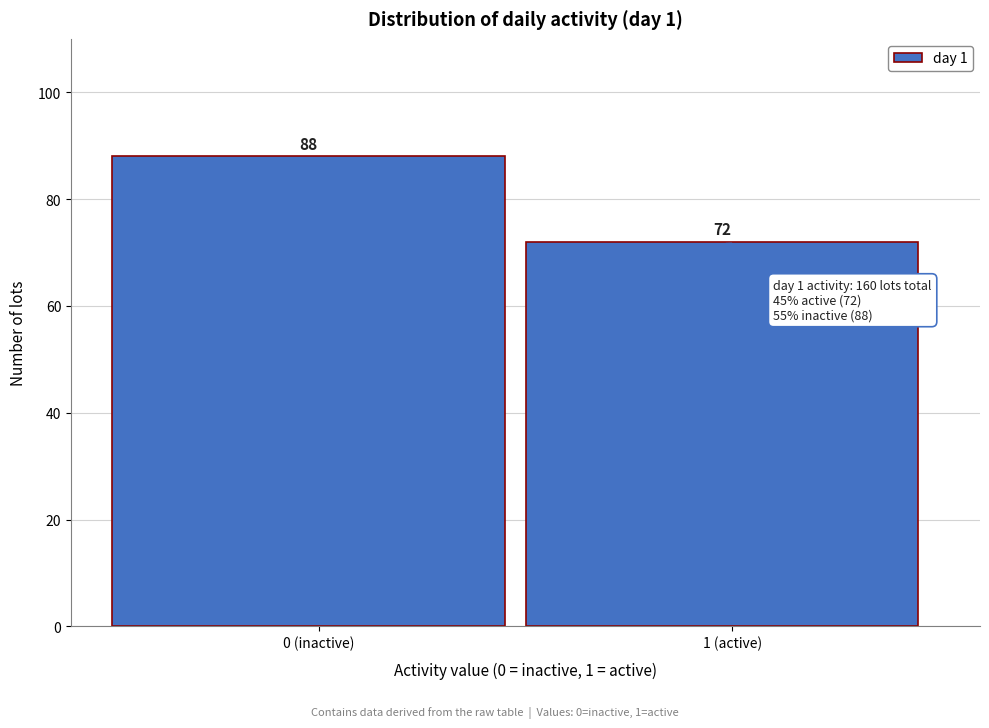

Reading right to left, extract all data points from this chart.

1 (active)=72	0 (inactive)=88